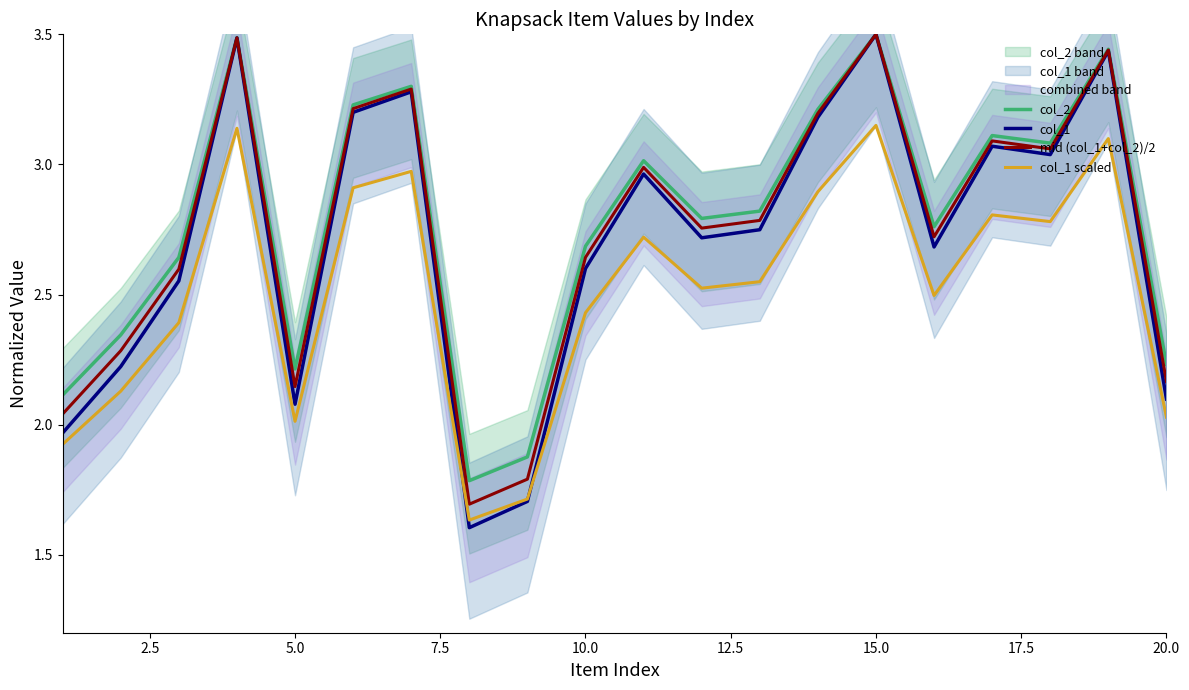

At which category does col_2 reach its first local valley?

5.0